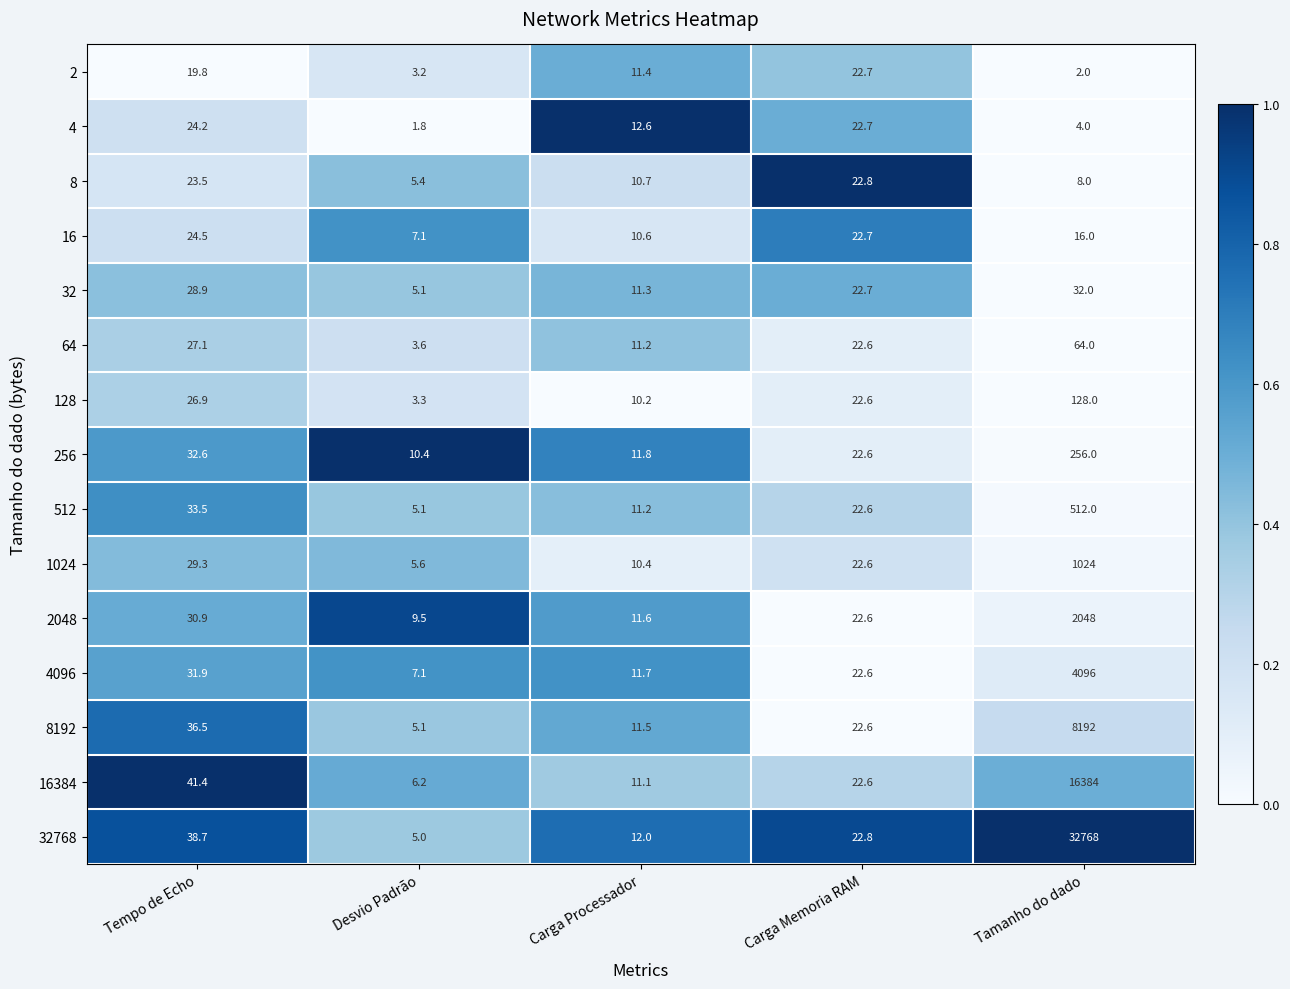

What is the sum of all 2048 values?

2122.6